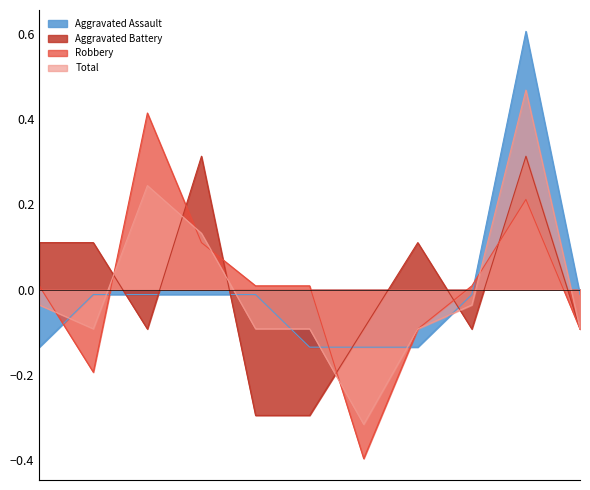

Reading left to right, extract all data points from this chart.

Aggravated Assault: 2015=-0.1	2016=-0.0	2017=-0.0	2018=-0.0	2019=-0.0	2020=-0.1	2021=-0.1	2022=-0.1	2023=-0.0	2024=0.6	2025=-0.0
Aggravated Battery: 2015=0.1	2016=0.1	2017=-0.1	2018=0.3	2019=-0.3	2020=-0.3	2021=-0.1	2022=0.1	2023=-0.1	2024=0.3	2025=-0.1
Robbery: 2015=0.0	2016=-0.2	2017=0.4	2018=0.1	2019=0.0	2020=0.0	2021=-0.4	2022=-0.1	2023=0.0	2024=0.2	2025=-0.1
Total: 2015=-0.0	2016=-0.1	2017=0.2	2018=0.1	2019=-0.1	2020=-0.1	2021=-0.3	2022=-0.1	2023=-0.0	2024=0.5	2025=-0.1